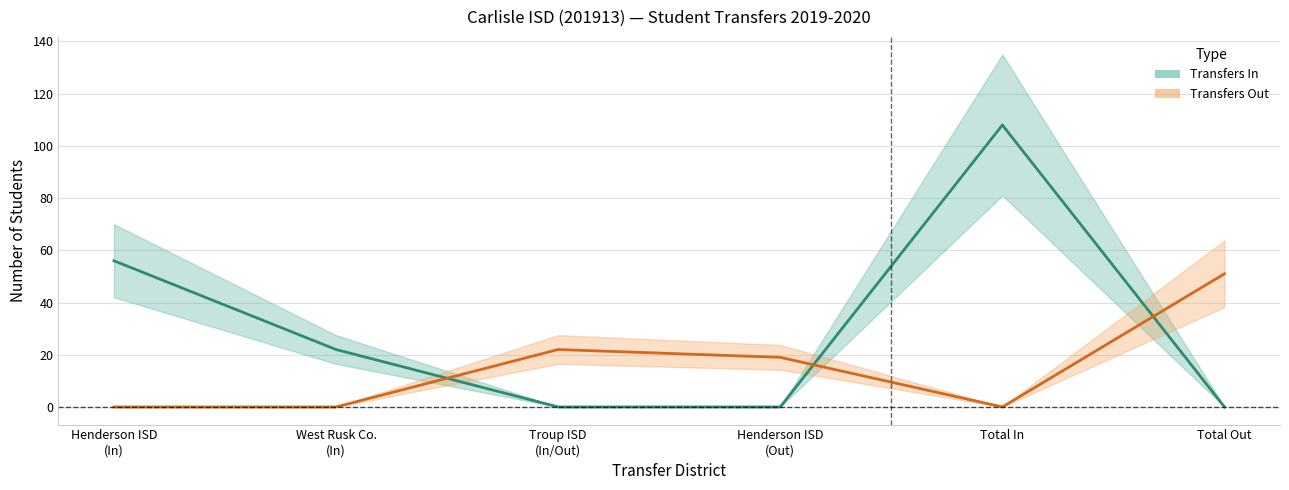

True or false: Transfers Out and Transfers In intersect in this chart.

True